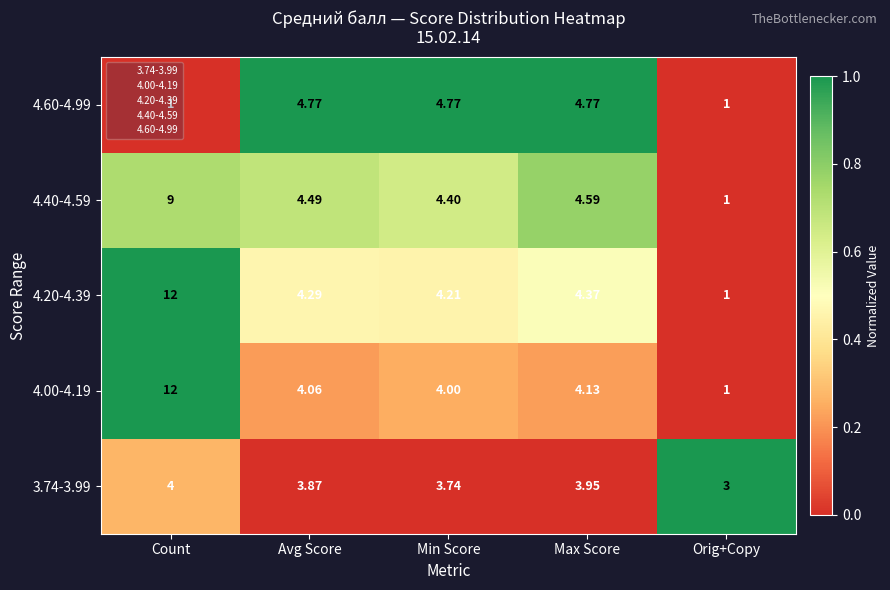

Is the value of 4.40-4.59 at Avg Score greater than the value of 3.74-3.99 at Count?

Yes